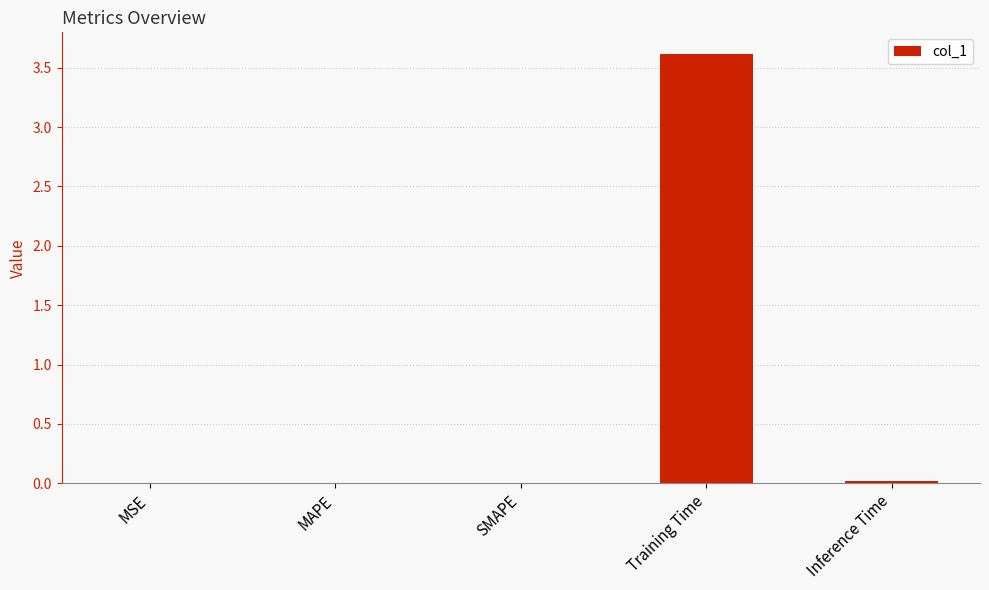

What is the difference between the values at Training Time and MSE?

3.6